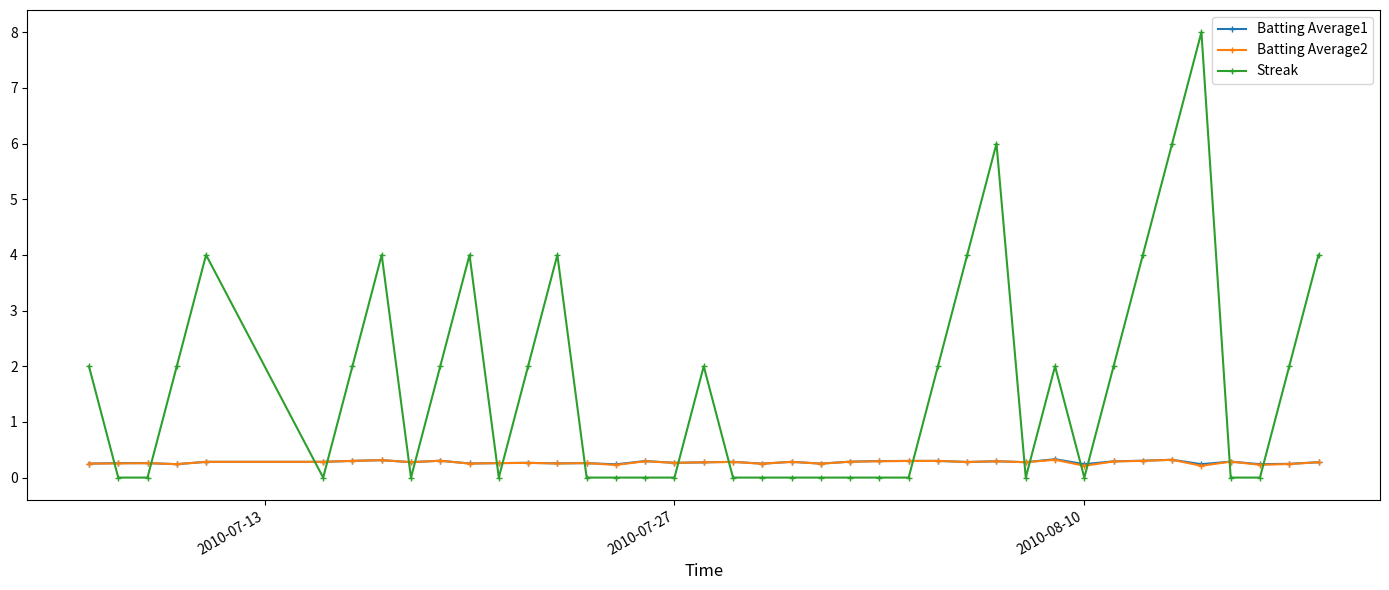

How many data points does each series have?

40